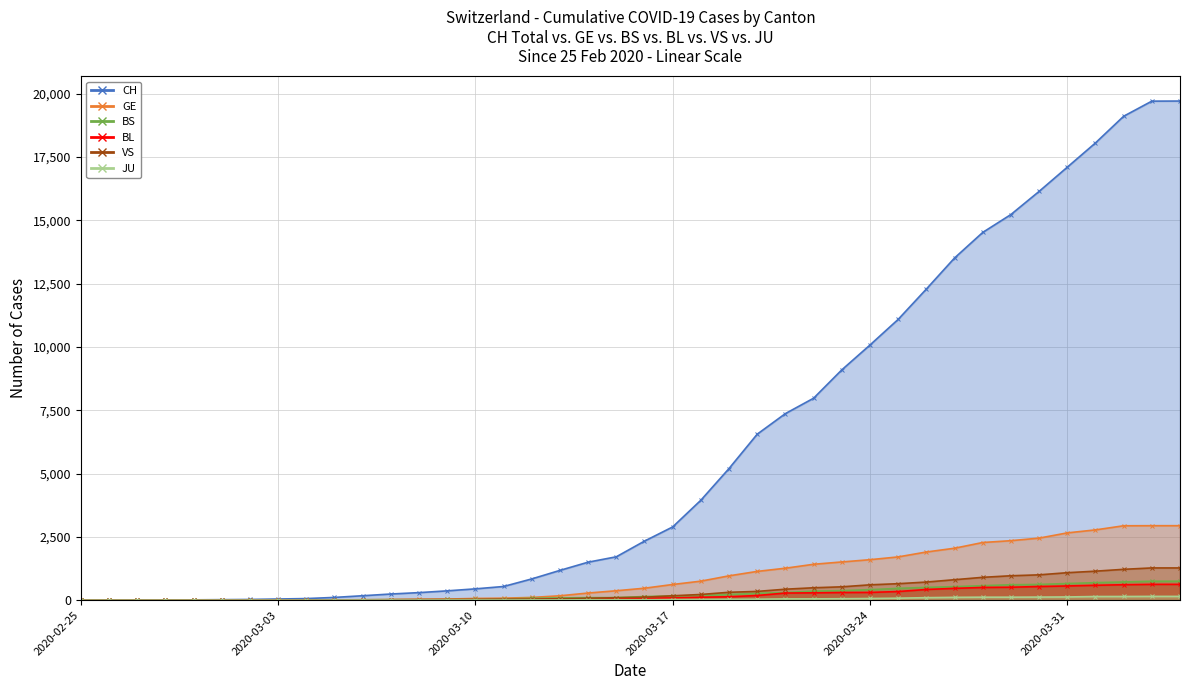

What is the sum of the GE values at 2020-03-08 and 2020-03-06?

52